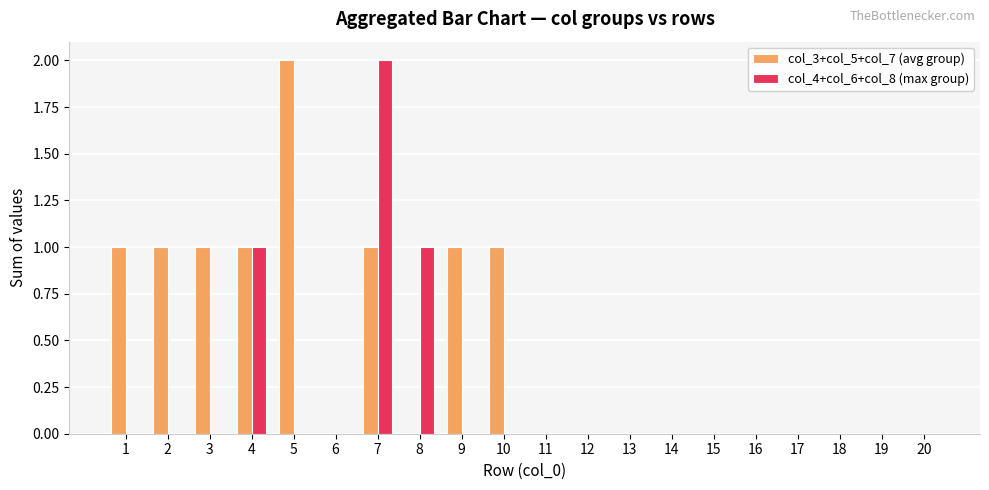

Is it true that col_3+col_5+col_7 (avg group) equals 3 at 5?

False